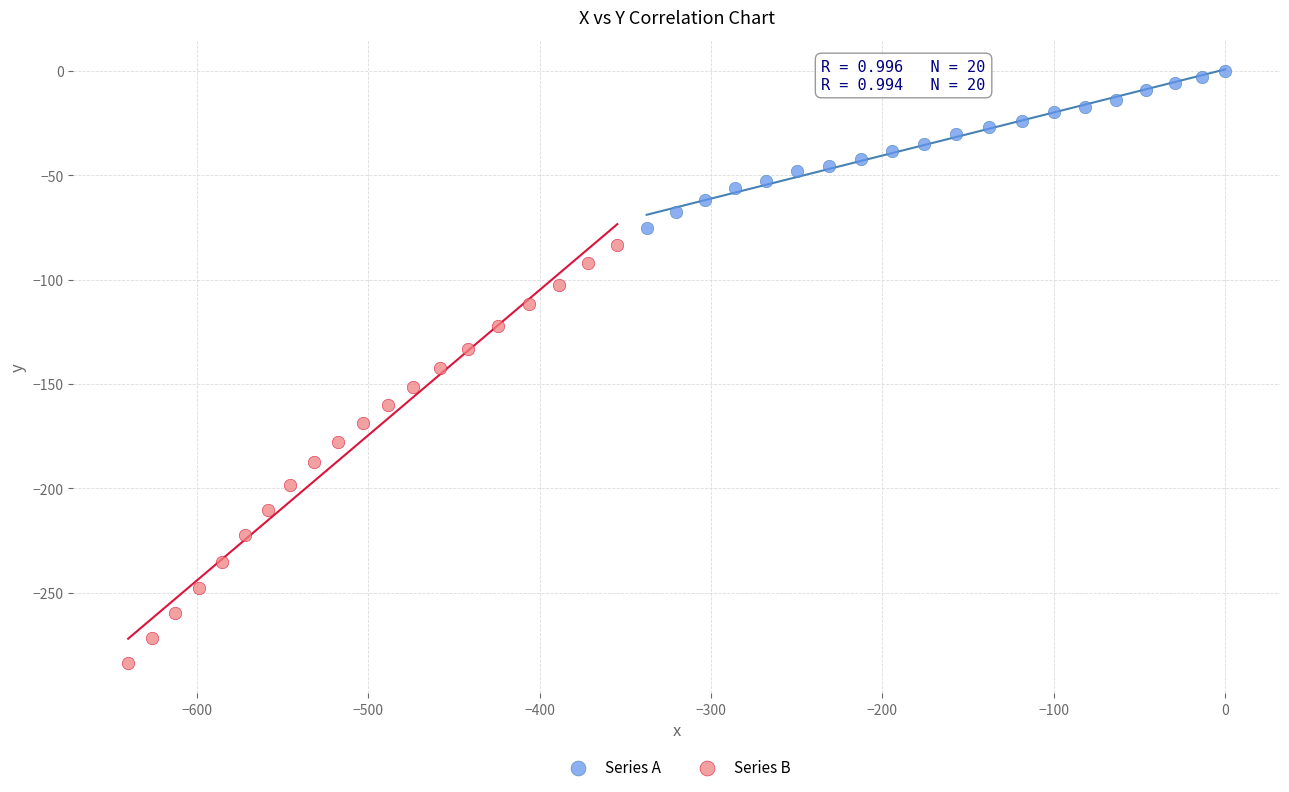

Which series contains the highest Y value?

Series A